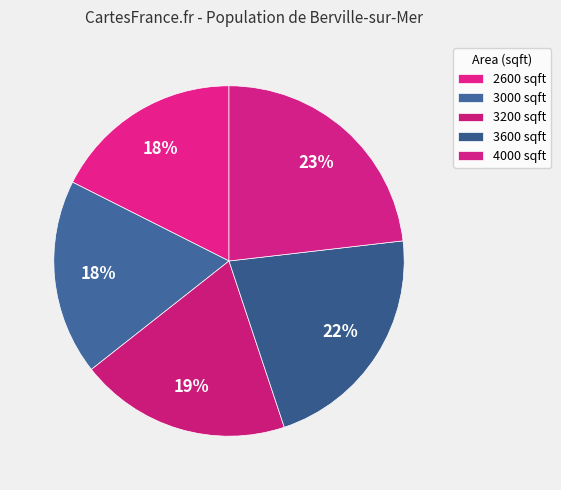

What percentage is the 2600 slice, to the nearest percent?

18%